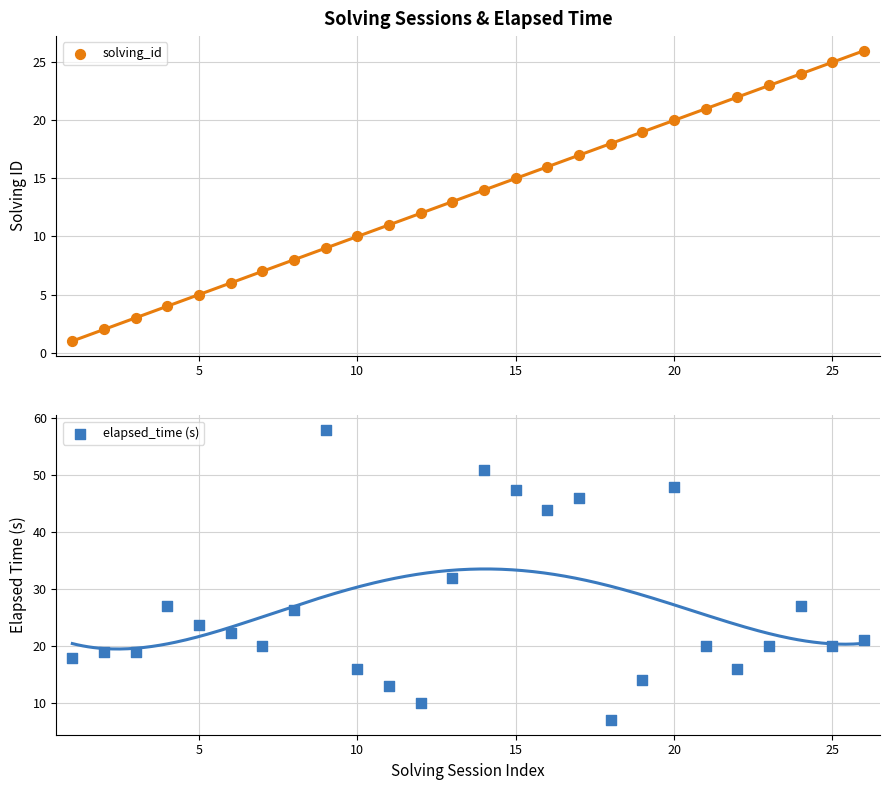

Is the value of solving_id at 30 greater than the value of elapsed_time (s) at 11?

No